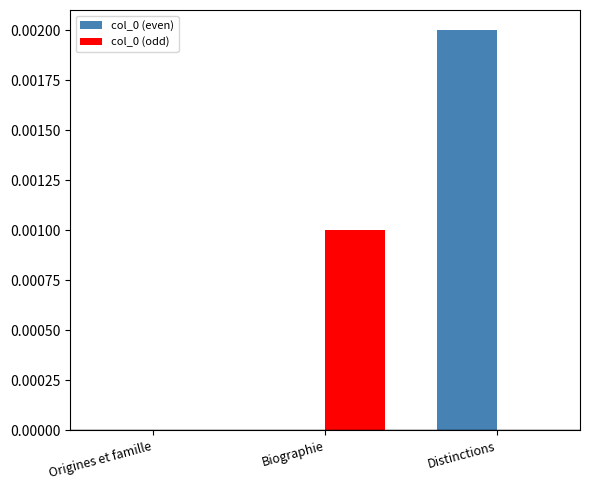

At which label does col_0 (even) reach its peak?

Distinctions